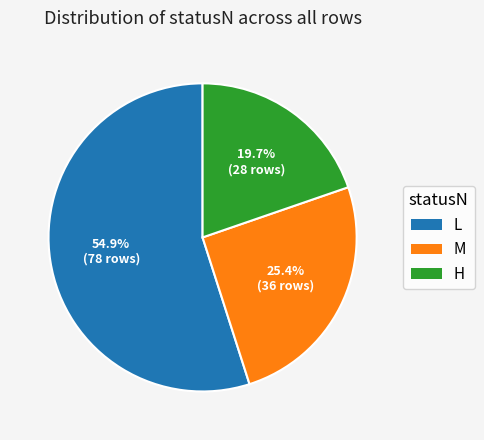

Rank the categories by value from lowest to highest.

H, M, L